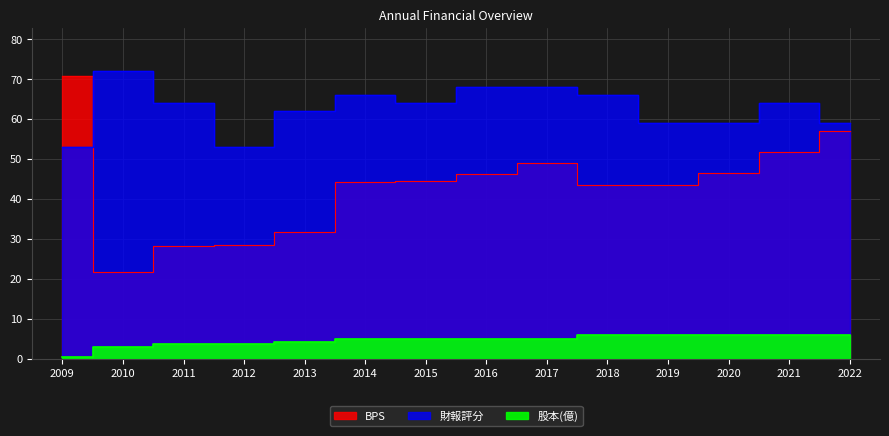

Which series has the largest total across all categories?

財報評分